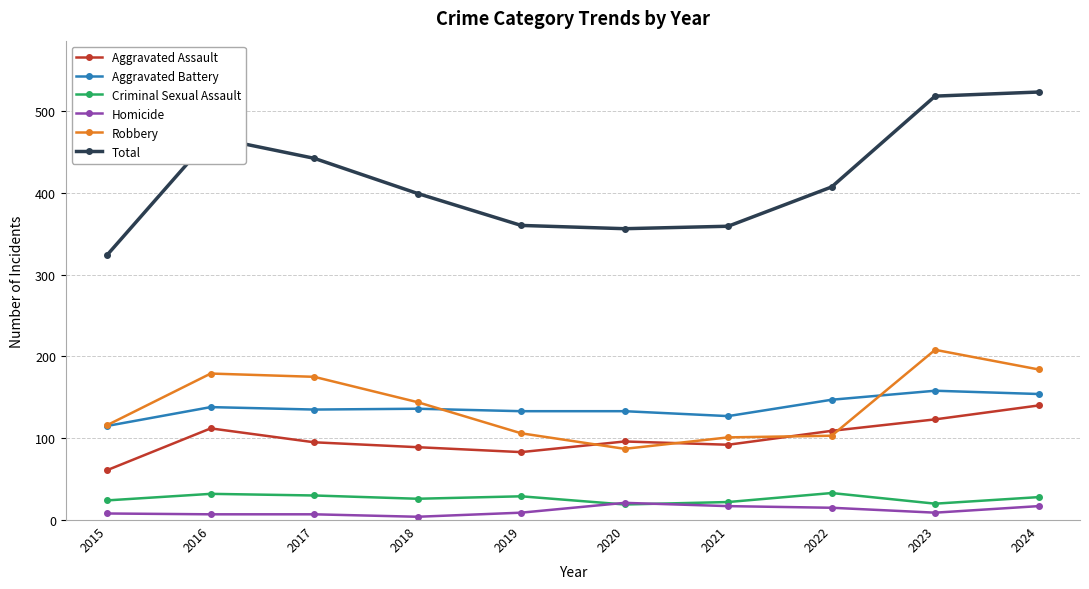

What is the approximate value of Aggravated Assault at 2017, to the nearest 10?

100